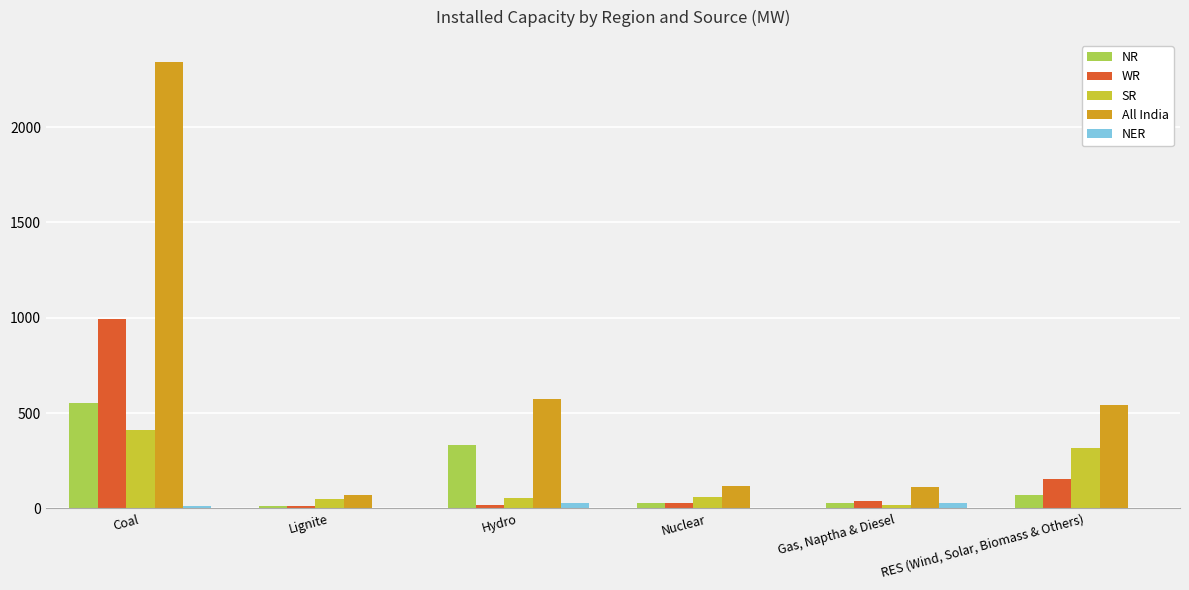

What is the sum of all All India values?

3760